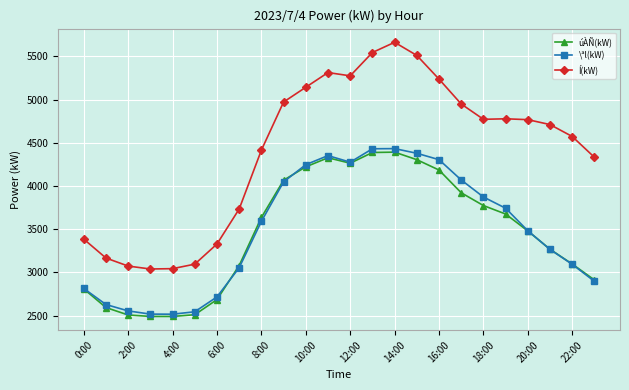

What are all the series names shown in the legend?

úÀÑ(kW), \ªl(kW), Í(kW)